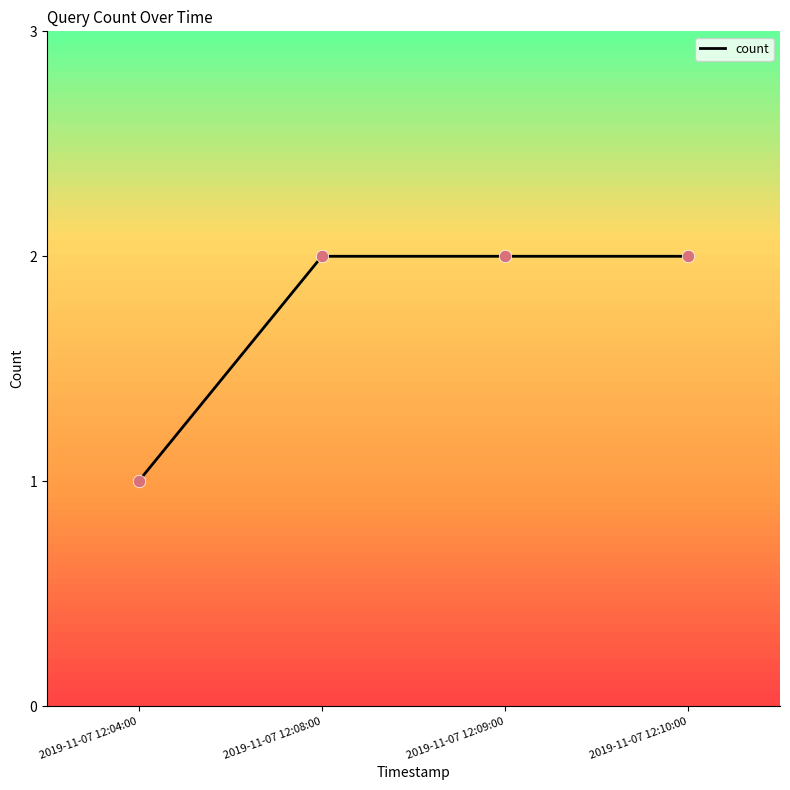

What is the change in value from 2019-11-07 12:04:00 to 2019-11-07 12:08:00?

+1